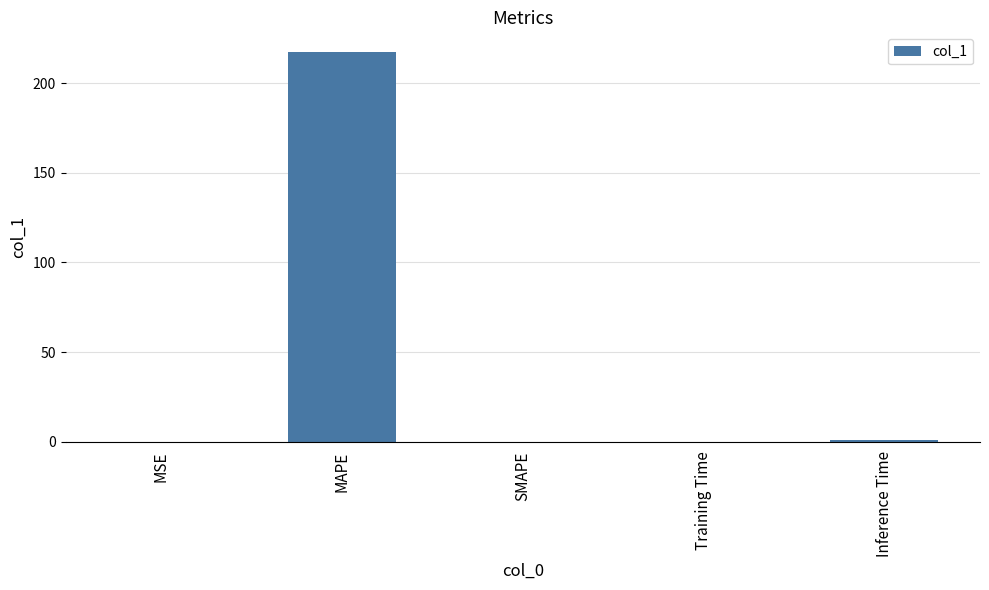

The value at MSE is 0.0. True or false?

True